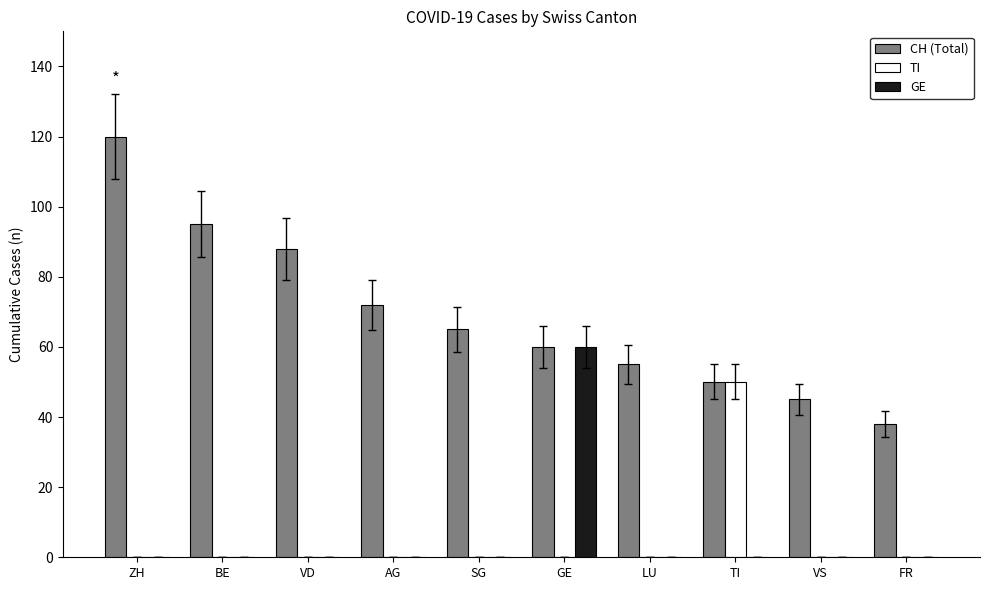

Does the chart contain stacked bars?

No